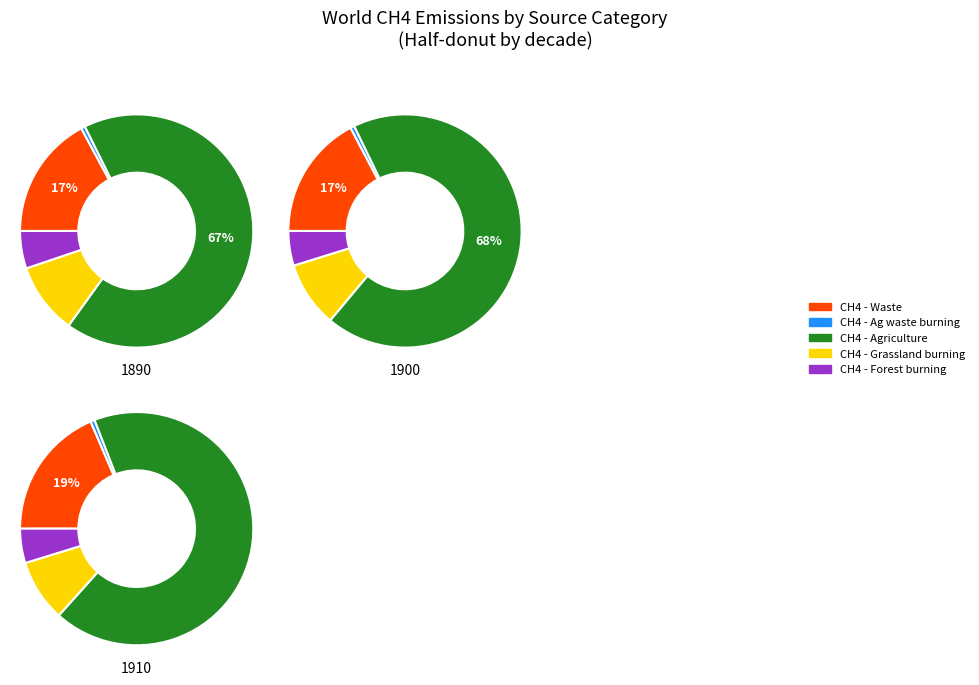

Which slice is the smallest?

CH4 - Ag waste burning